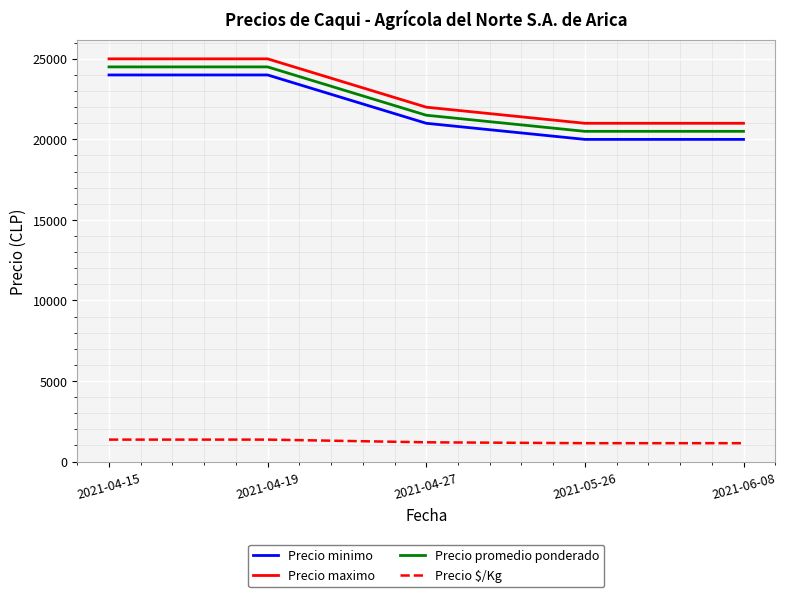

True or false: Precio $/Kg has a value of 1194 at 2021-04-27.

True